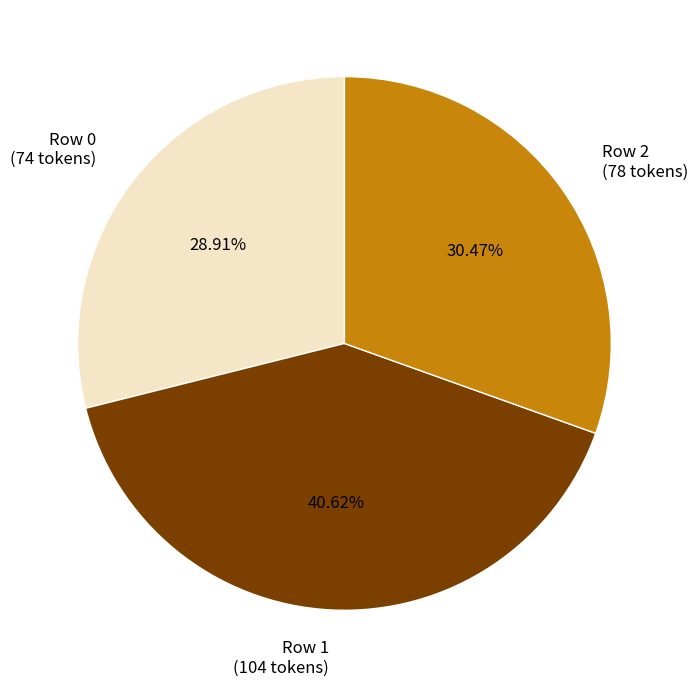

Do Row 1 (104 tokens) and Row 0 (74 tokens) together represent more than half of the pie?

Yes